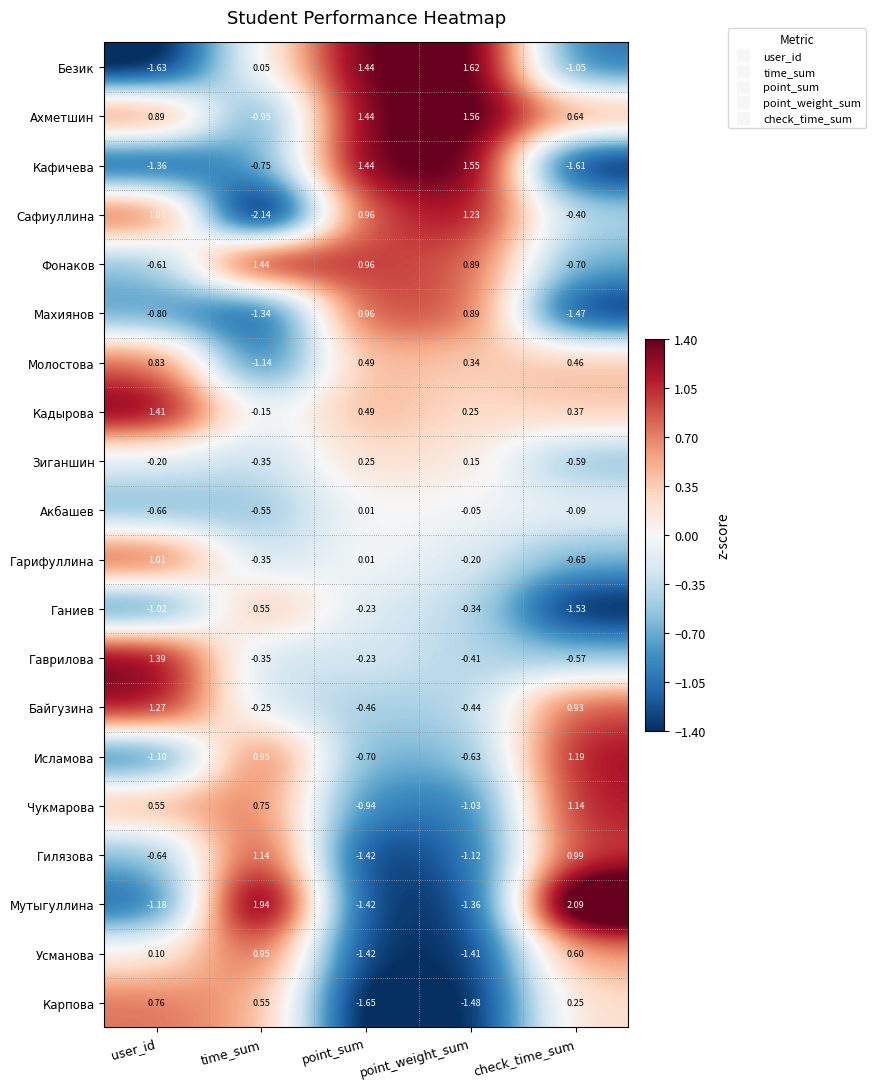

Rank the series at check_time_sum from highest to lowest value.

Мутыгуллина, Исламова, Чукмарова, Гилязова, Байгузина, Ахметшин, Усманова, Молостова, Кадырова, Карпова, Акбашев, Сафиуллина, Гаврилова, Зиганшин, Гарифуллина, Фонаков, Безик, Махиянов, Ганиев, Кафичева